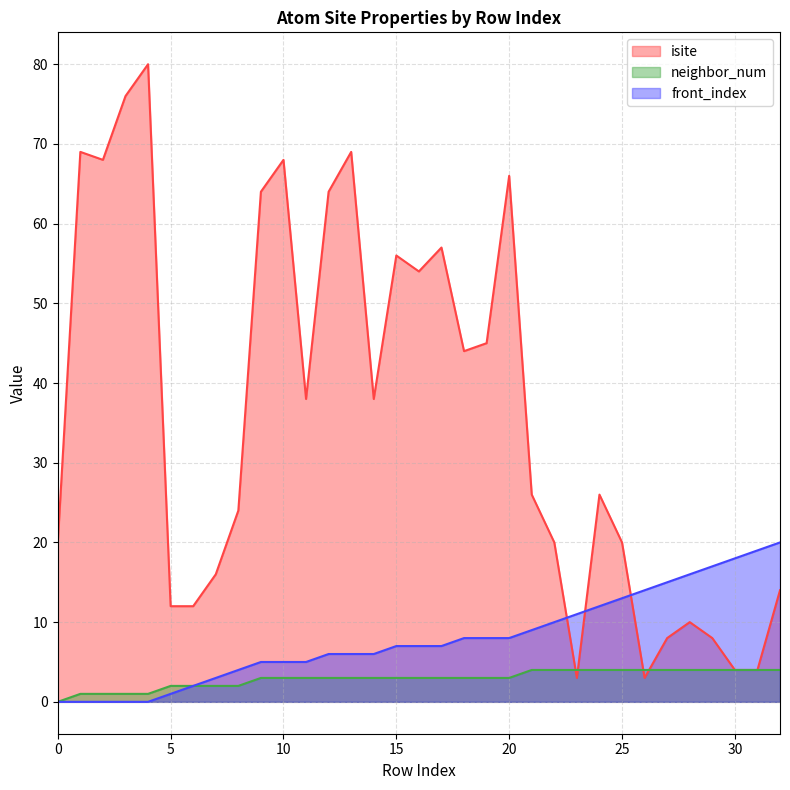

What is the lowest value of the isite series?

3